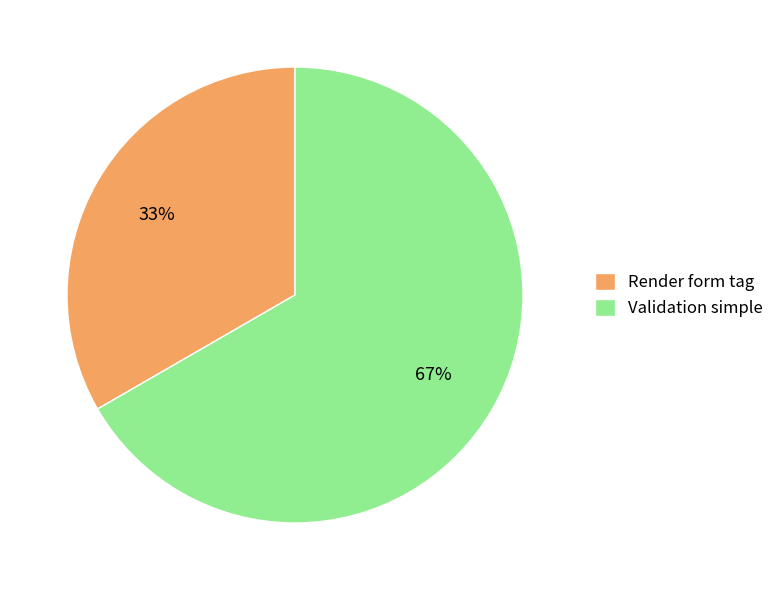

Which category has the smallest portion of the pie?

Render form tag